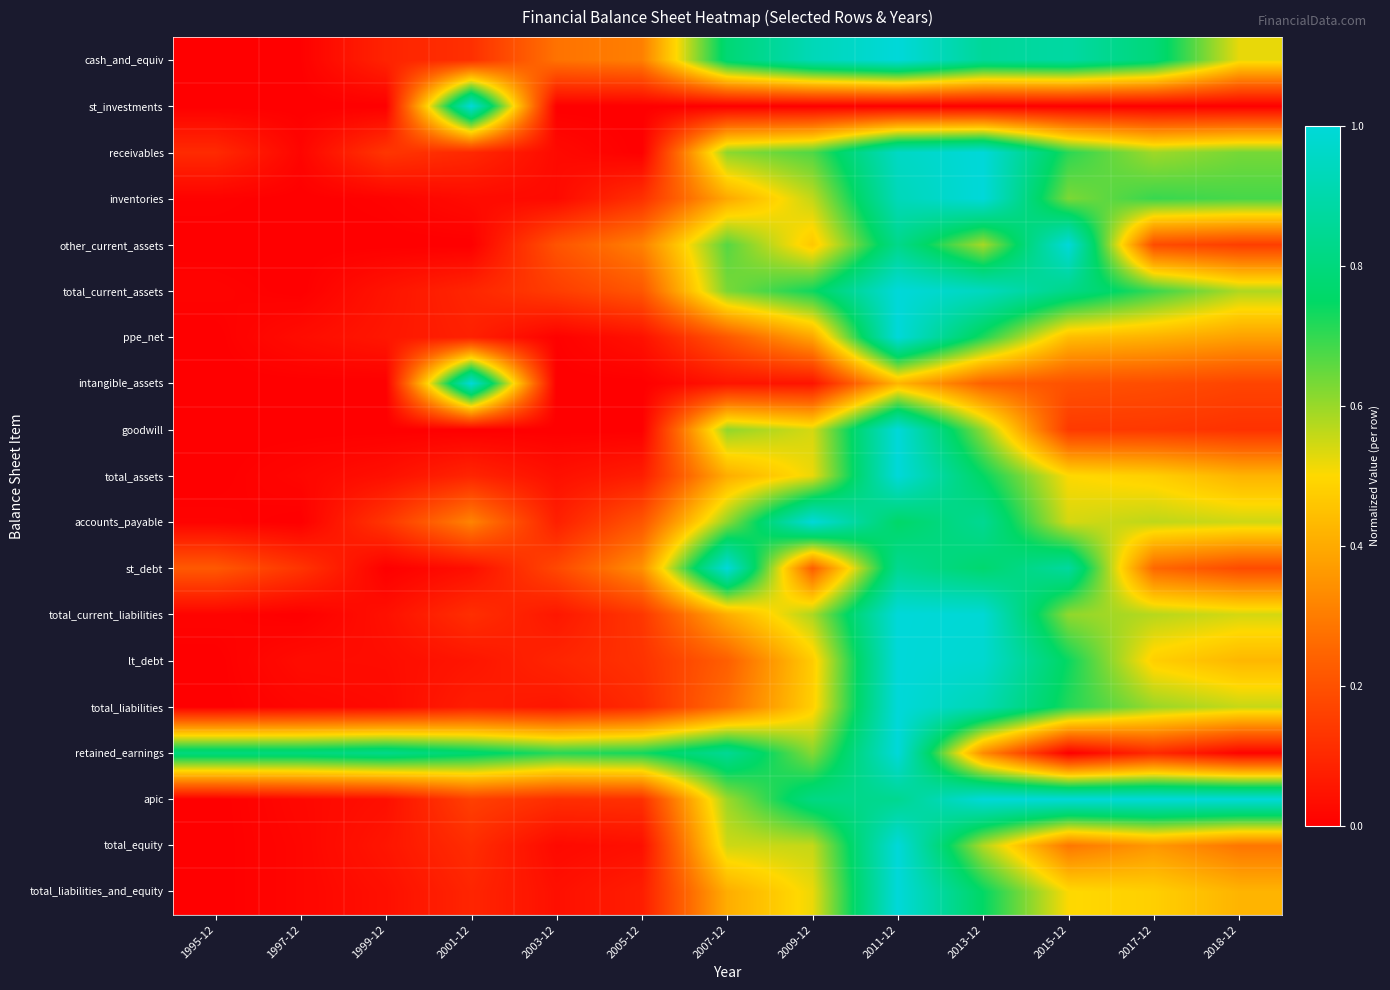

Reading right to left, extract all data points from this chart.

cash_and_equiv: 2018-12=0.5	2017-12=0.8	2015-12=0.9	2013-12=0.9	2011-12=1.0	2009-12=0.9	2007-12=0.8	2005-12=0.3	2003-12=0.3	2001-12=0.1	1999-12=0.1	1997-12=0.0	1995-12=0.0
st_investments: 2018-12=0.0	2017-12=0.0	2015-12=0.0	2013-12=0.0	2011-12=0.0	2009-12=0.0	2007-12=0.0	2005-12=0.0	2003-12=0.0	2001-12=1.0	1999-12=0.0	1997-12=0.0	1995-12=0.0
receivables: 2018-12=0.6	2017-12=0.6	2015-12=0.7	2013-12=1.0	2011-12=1.0	2009-12=0.7	2007-12=0.6	2005-12=0.0	2003-12=0.0	2001-12=0.1	1999-12=0.1	1997-12=0.0	1995-12=0.1
inventories: 2018-12=0.7	2017-12=0.7	2015-12=0.6	2013-12=1.0	2011-12=0.9	2009-12=0.6	2007-12=0.4	2005-12=0.1	2003-12=0.0	2001-12=0.0	1999-12=0.0	1997-12=0.0	1995-12=0.0
other_current_assets: 2018-12=0.2	2017-12=0.2	2015-12=1.0	2013-12=0.6	2011-12=0.8	2009-12=0.5	2007-12=0.7	2005-12=0.3	2003-12=0.2	2001-12=0.0	1999-12=0.0	1997-12=0.0	1995-12=0.0
total_current_assets: 2018-12=0.6	2017-12=0.7	2015-12=0.8	2013-12=0.9	2011-12=1.0	2009-12=0.7	2007-12=0.6	2005-12=0.2	2003-12=0.2	2001-12=0.1	1999-12=0.0	1997-12=0.0	1995-12=0.0
ppe_net: 2018-12=0.4	2017-12=0.4	2015-12=0.4	2013-12=0.7	2011-12=1.0	2009-12=0.4	2007-12=0.2	2005-12=0.0	2003-12=0.0	2001-12=0.1	1999-12=0.1	1997-12=0.0	1995-12=0.0
intangible_assets: 2018-12=0.2	2017-12=0.2	2015-12=0.2	2013-12=0.2	2011-12=0.4	2009-12=0.0	2007-12=0.1	2005-12=0.0	2003-12=0.0	2001-12=1.0	1999-12=0.0	1997-12=0.0	1995-12=0.0
goodwill: 2018-12=0.1	2017-12=0.1	2015-12=0.1	2013-12=0.6	2011-12=1.0	2009-12=0.5	2007-12=0.6	2005-12=0.0	2003-12=0.0	2001-12=0.0	1999-12=0.0	1997-12=0.0	1995-12=0.0
total_assets: 2018-12=0.4	2017-12=0.5	2015-12=0.5	2013-12=0.7	2011-12=1.0	2009-12=0.5	2007-12=0.4	2005-12=0.1	2003-12=0.0	2001-12=0.1	1999-12=0.0	1997-12=0.0	1995-12=0.0
accounts_payable: 2018-12=0.5	2017-12=0.6	2015-12=0.5	2013-12=0.8	2011-12=0.8	2009-12=1.0	2007-12=0.6	2005-12=0.2	2003-12=0.1	2001-12=0.3	1999-12=0.1	1997-12=0.0	1995-12=0.0
st_debt: 2018-12=0.2	2017-12=0.3	2015-12=0.9	2013-12=0.8	2011-12=0.8	2009-12=0.2	2007-12=1.0	2005-12=0.3	2003-12=0.2	2001-12=0.0	1999-12=0.0	1997-12=0.1	1995-12=0.2
total_current_liabilities: 2018-12=0.5	2017-12=0.6	2015-12=0.6	2013-12=1.0	2011-12=1.0	2009-12=0.6	2007-12=0.4	2005-12=0.1	2003-12=0.1	2001-12=0.1	1999-12=0.0	1997-12=0.0	1995-12=0.0
lt_debt: 2018-12=0.4	2017-12=0.5	2015-12=0.7	2013-12=1.0	2011-12=1.0	2009-12=0.5	2007-12=0.2	2005-12=0.1	2003-12=0.1	2001-12=0.1	1999-12=0.0	1997-12=0.0	1995-12=0.0
total_liabilities: 2018-12=0.6	2017-12=0.6	2015-12=0.7	2013-12=0.9	2011-12=1.0	2009-12=0.5	2007-12=0.3	2005-12=0.1	2003-12=0.1	2001-12=0.1	1999-12=0.0	1997-12=0.0	1995-12=0.0
retained_earnings: 2018-12=0.0	2017-12=0.1	2015-12=0.0	2013-12=0.3	2011-12=1.0	2009-12=0.6	2007-12=0.9	2005-12=0.7	2003-12=0.7	2001-12=0.8	1999-12=0.8	1997-12=0.8	1995-12=0.8
apic: 2018-12=1.0	2017-12=1.0	2015-12=1.0	2013-12=1.0	2011-12=0.8	2009-12=0.8	2007-12=0.6	2005-12=0.1	2003-12=0.1	2001-12=0.2	1999-12=0.0	1997-12=0.0	1995-12=0.0
total_equity: 2018-12=0.3	2017-12=0.4	2015-12=0.3	2013-12=0.6	2011-12=1.0	2009-12=0.6	2007-12=0.5	2005-12=0.0	2003-12=0.0	2001-12=0.1	1999-12=0.1	1997-12=0.0	1995-12=0.0
total_liabilities_and_equity: 2018-12=0.4	2017-12=0.5	2015-12=0.5	2013-12=0.7	2011-12=1.0	2009-12=0.5	2007-12=0.4	2005-12=0.1	2003-12=0.0	2001-12=0.1	1999-12=0.0	1997-12=0.0	1995-12=0.0